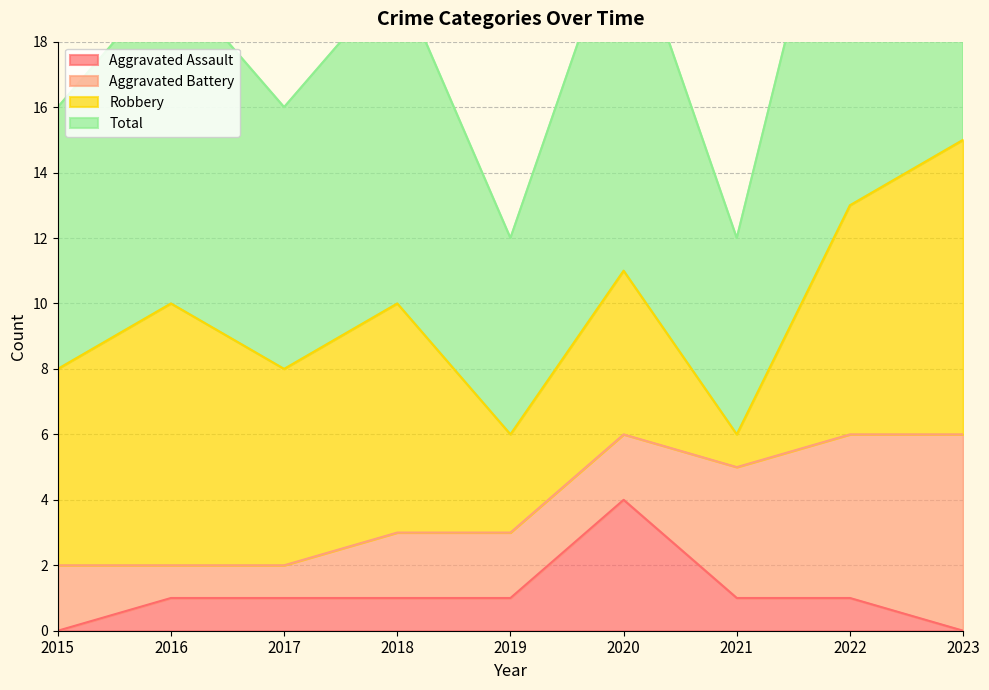

True or false: Aggravated Assault has a value of 1 at 2022.

True